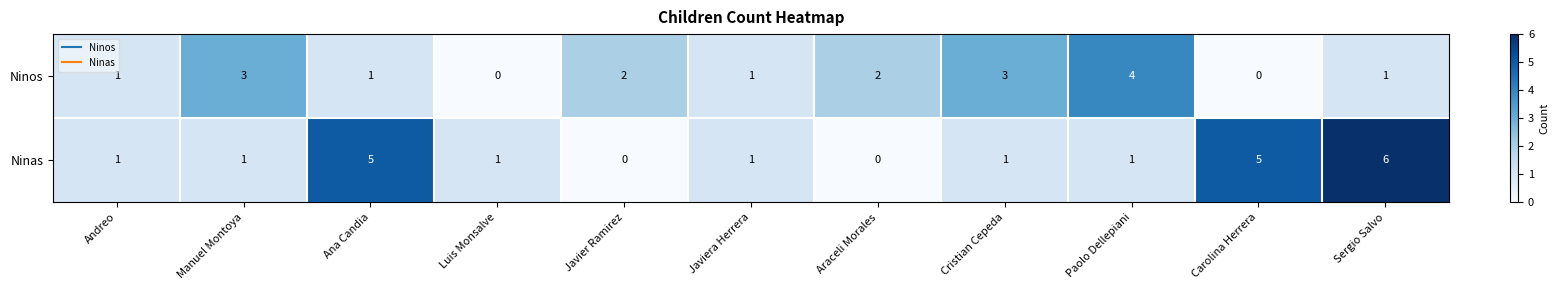

Reading left to right, transcribe all the data shown in this chart.

Ninos: Andreo=1	Manuel Montoya=3	Ana Candia=1	Luis Monsalve=0	Javier Ramirez=2	Javiera Herrera=1	Araceli Morales=2	Cristian Cepeda=3	Paolo Dellepiani=4	Carolina Herrera=0	Sergio Salvo=1
Ninas: Andreo=1	Manuel Montoya=1	Ana Candia=5	Luis Monsalve=1	Javier Ramirez=0	Javiera Herrera=1	Araceli Morales=0	Cristian Cepeda=1	Paolo Dellepiani=1	Carolina Herrera=5	Sergio Salvo=6